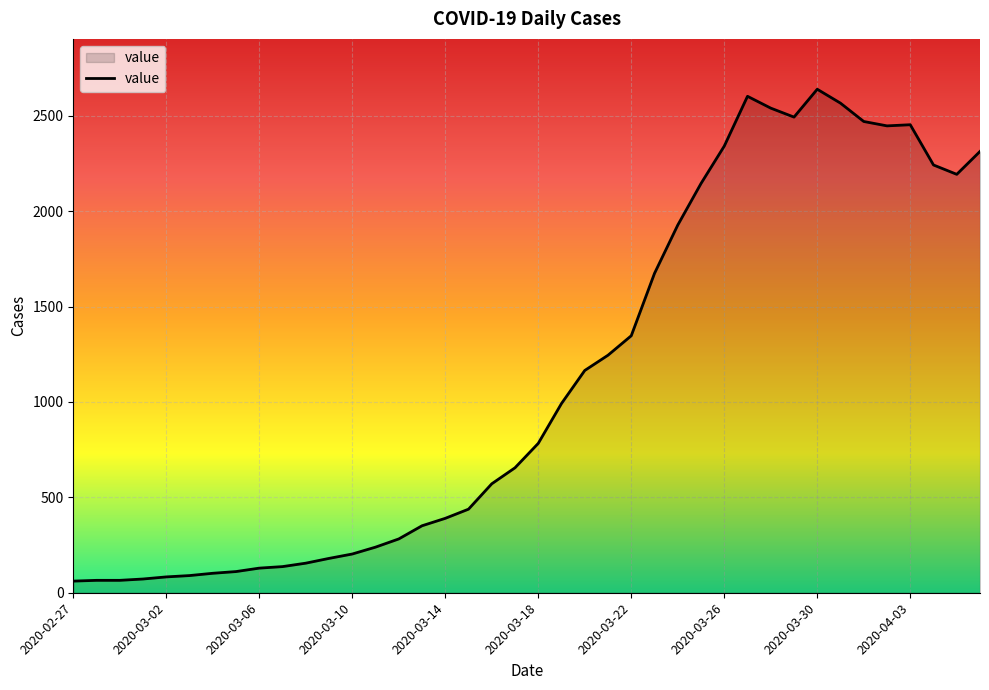

What is the minimum value shown in the chart?

61